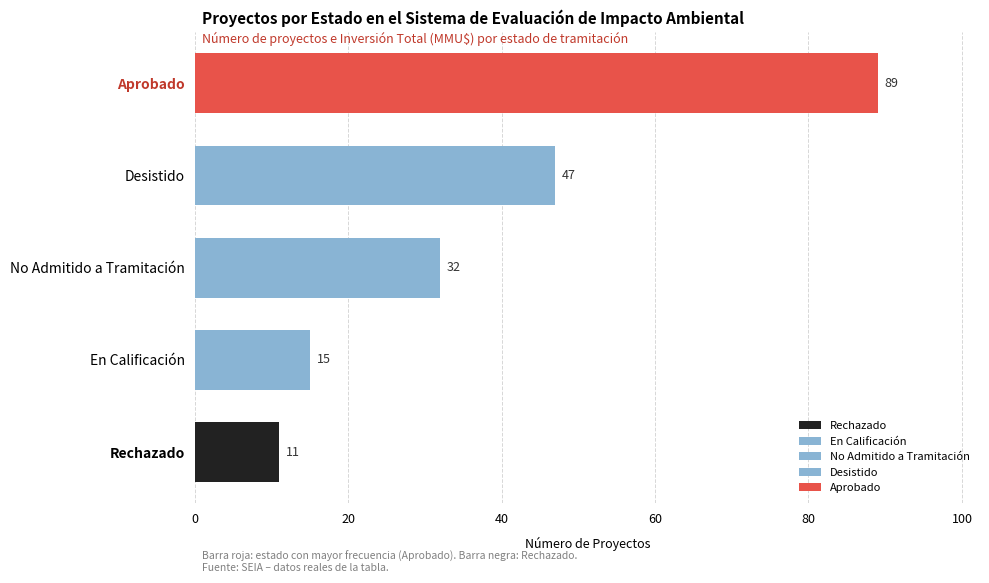

How many values exceed 32?

2